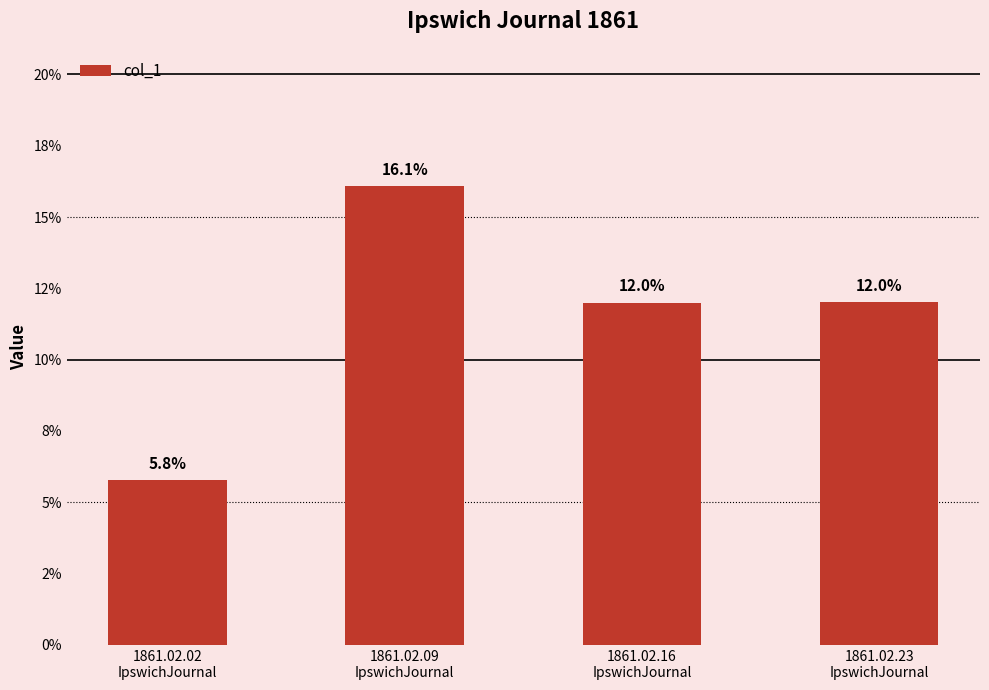

Which label corresponds to the smallest value in the chart?

1861.02.02
IpswichJournal